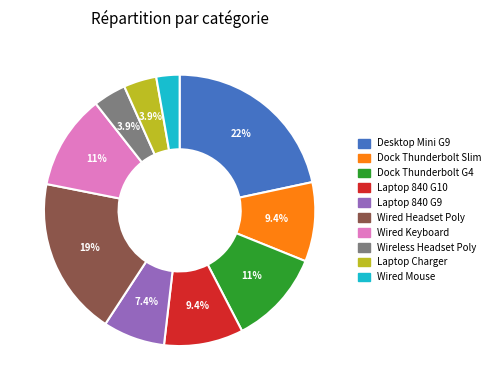

Count the number of slices in the pie.

10